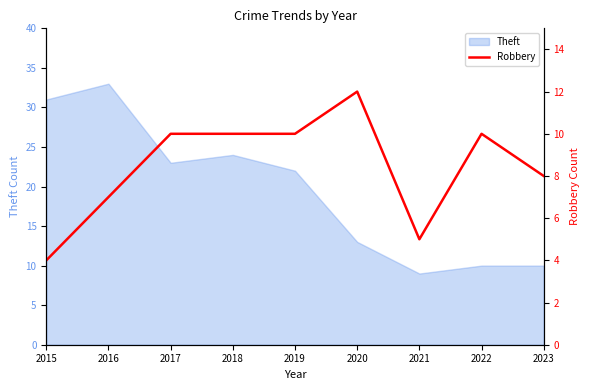

True or false: the data has more than 1 interior local peaks.

True